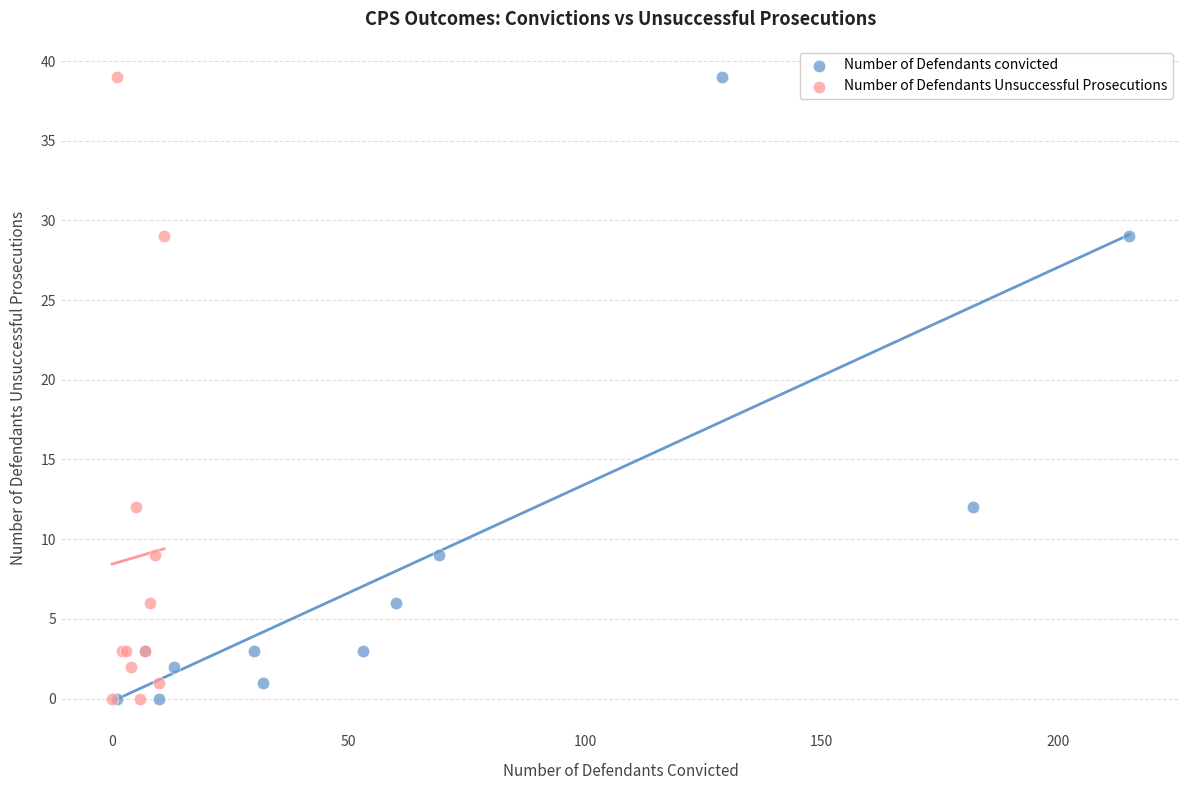

What are all the series names shown in the legend?

Number of Defendants convicted, Number of Defendants Unsuccessful Prosecutions